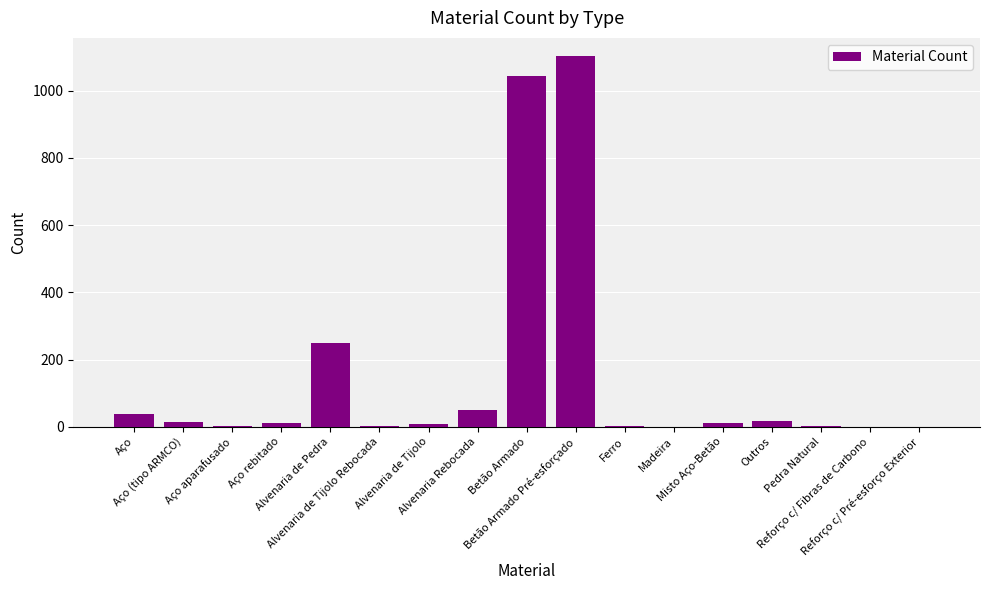

What is the greatest value displayed?

1102